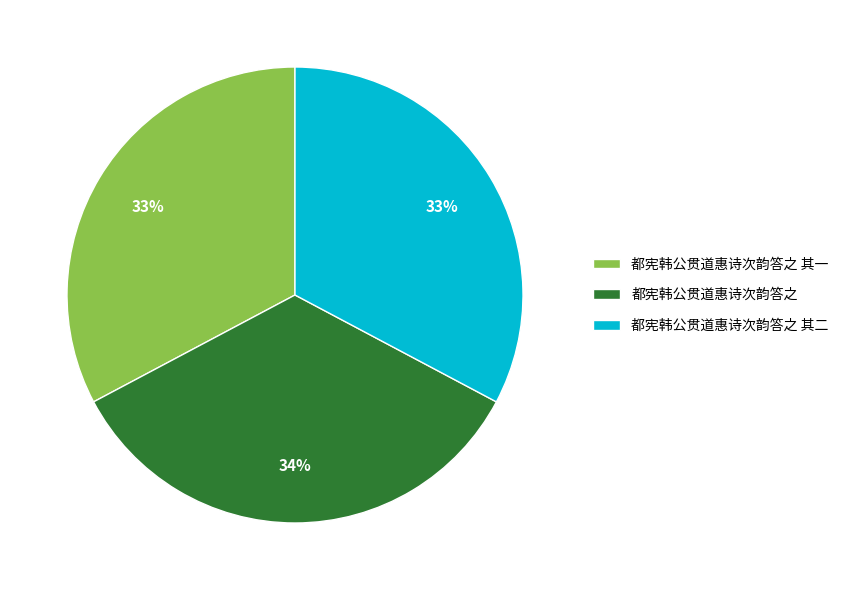

Is the sum of 都宪韩公贯道惠诗次韵答之 其二 and 都宪韩公贯道惠诗次韵答之 greater than half?

Yes